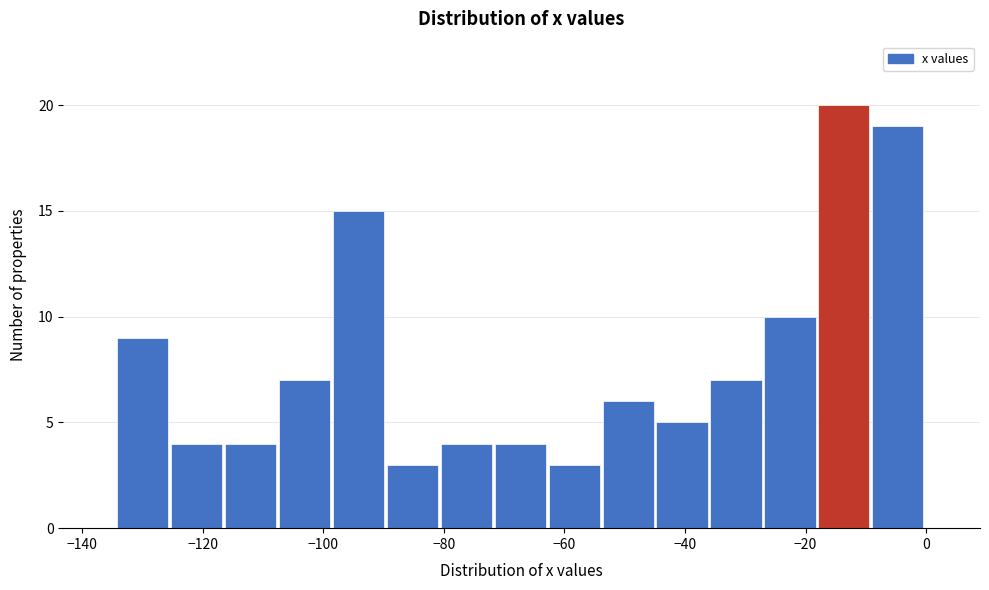

Over which range of the x-axis is the bar tallest?

-18 to -8